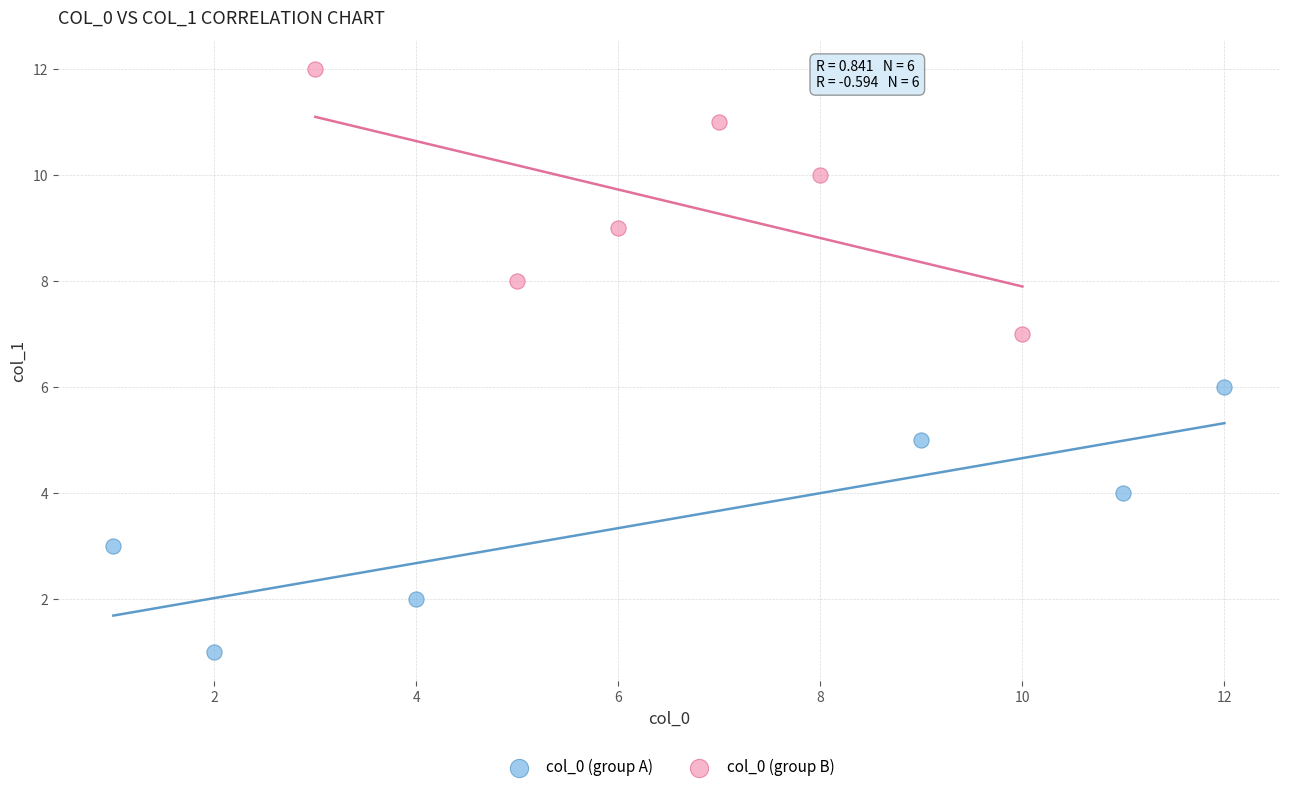

Which series contains the lowest Y value?

col_0 (group A)